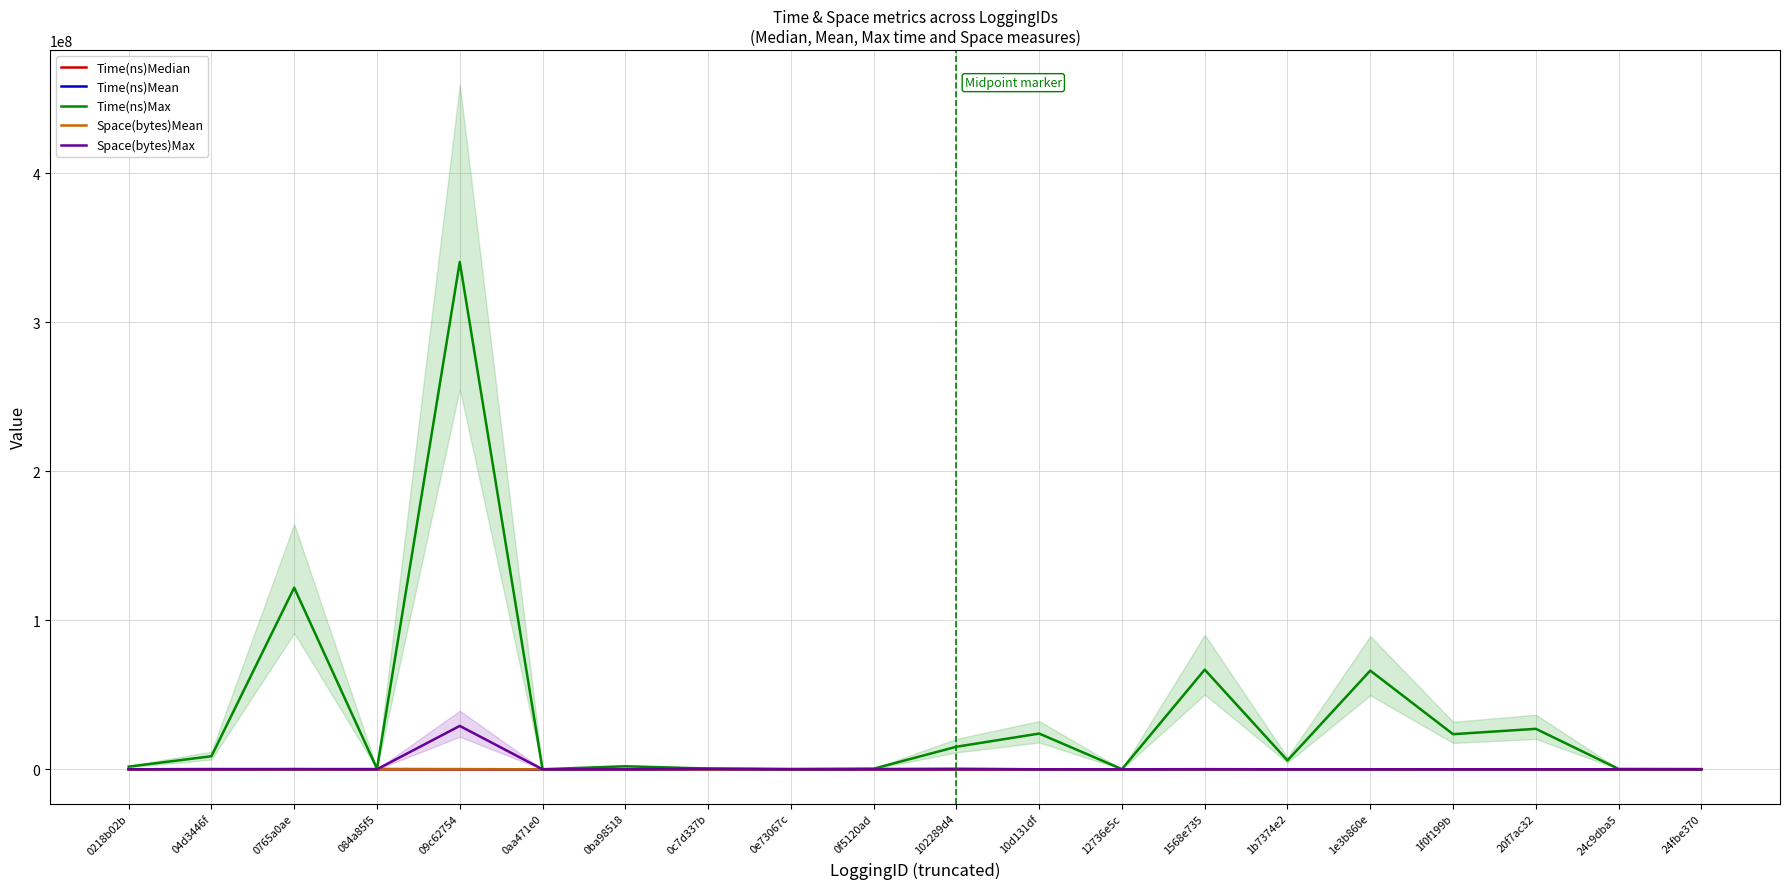

Reading left to right, what are all the values shown in this chart?

Time(ns)Median: 26259.0	52579.0	1821.0	89917.0	15680.0	3019.0	63.0	8806.0	3507.0	87932.0	101856.0	15666.0	656.0	2715.0	29356.0	1456.0	17146.0	1767.0	266.0	3954.0
Time(ns)Mean: 35444.2	170484.4	5316.3	132393.0	105357.9	4248.3	196.0	14849.2	5480.7	142111.6	299065.6	27868.5	988.5	7192.6	31820.5	16967.1	24813.7	17878.1	825.0	4844.9
Time(ns)Max: 1788821.0	8764490.0	121920914.0	390173.0	340532471.0	57865.0	2032563.0	502593.0	245227.0	407069.0	15139371.0	23987644.0	90393.0	66896314.0	5935765.0	66244091.0	23583120.0	27164802.0	256864.0	175526.0
Space(bytes)Mean: 7344.1	5452.3	2820.9	6851.6	17510.5	942.7	48.0	4554.6	1447.6	14103.8	8382.5	7234.5	1392.5	2890.5	7083.3	1773.1	8093.6	1582.4	593.0	1146.4
Space(bytes)Max: 22432.0	9288.0	208424.0	7120.0	29116392.0	1088.0	1304.0	361984.0	2352.0	14384.0	9288.0	12904.0	2064.0	108840.0	11280.0	8440.0	28400.0	19656.0	6888.0	6544.0